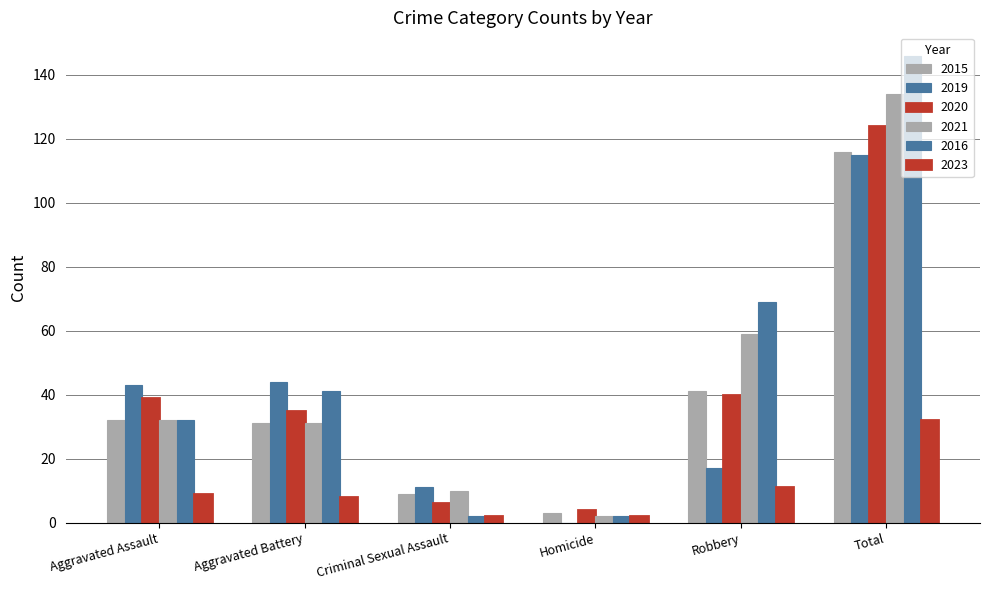

What is the total value across all series at Aggravated Battery?

190